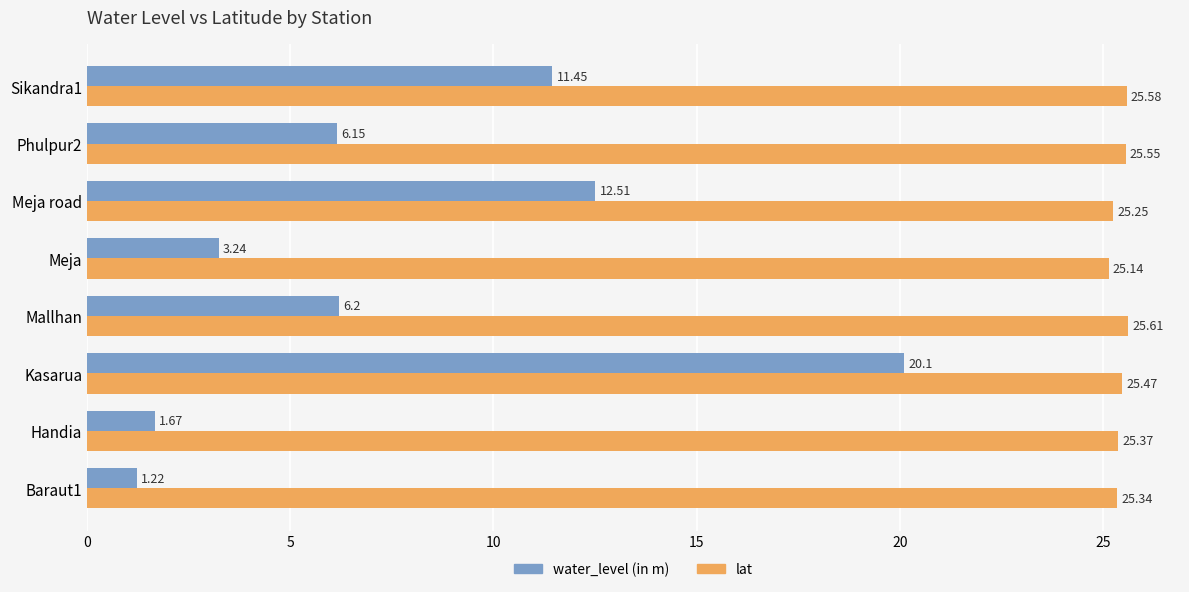

At which category is the sum across all series the highest?

Kasarua